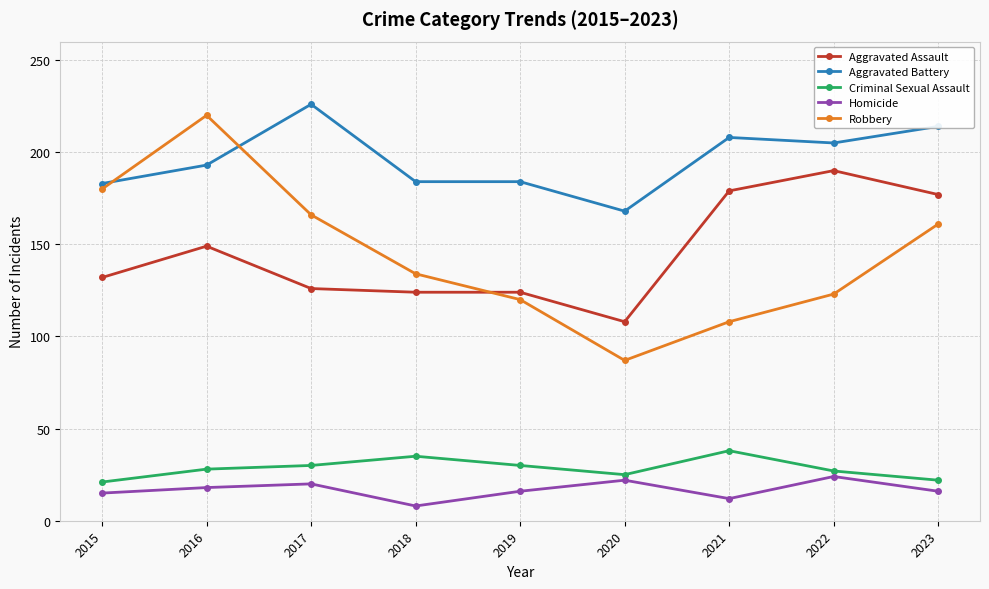

Does the chart display data point markers on the line(s)?

Yes